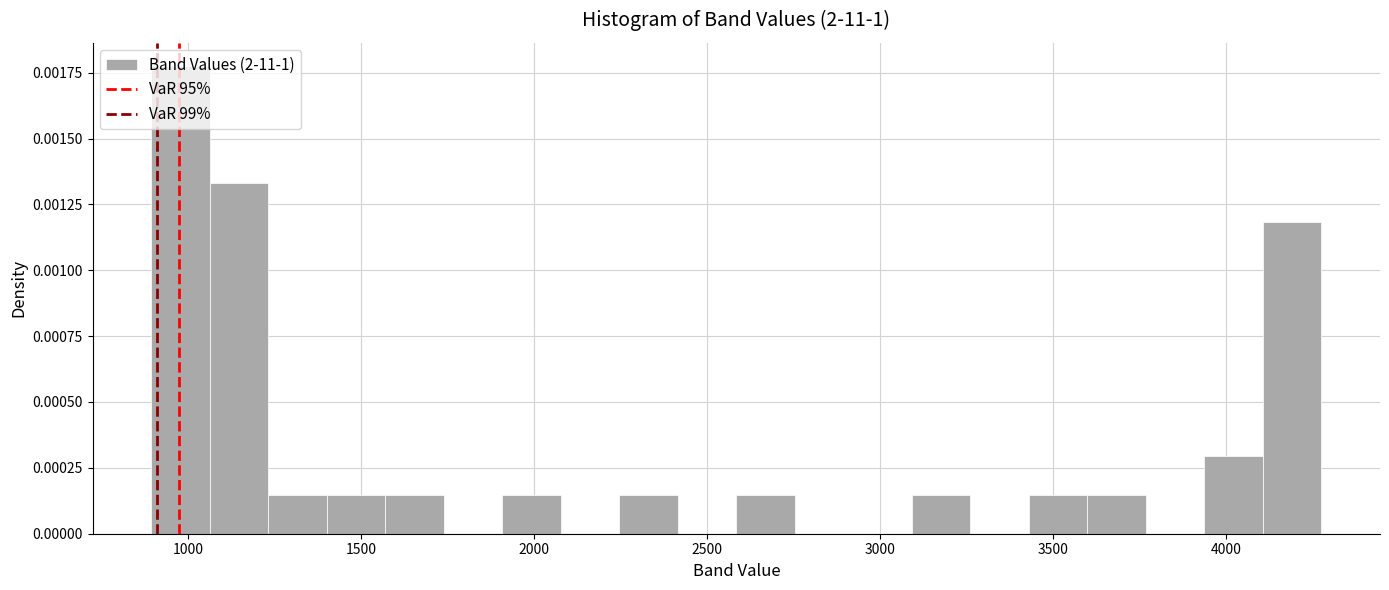

Read against the x-axis, roughly where is the centre of the tallest bar?

1000